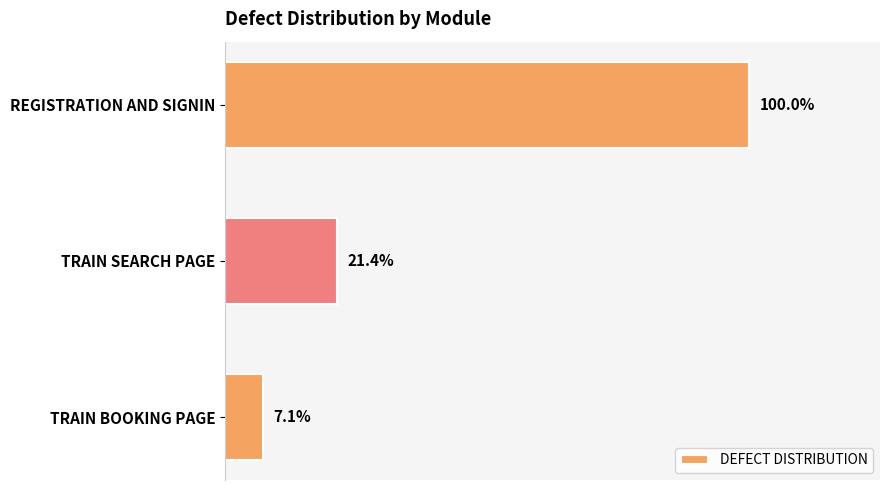

How many series are shown in this chart?

1